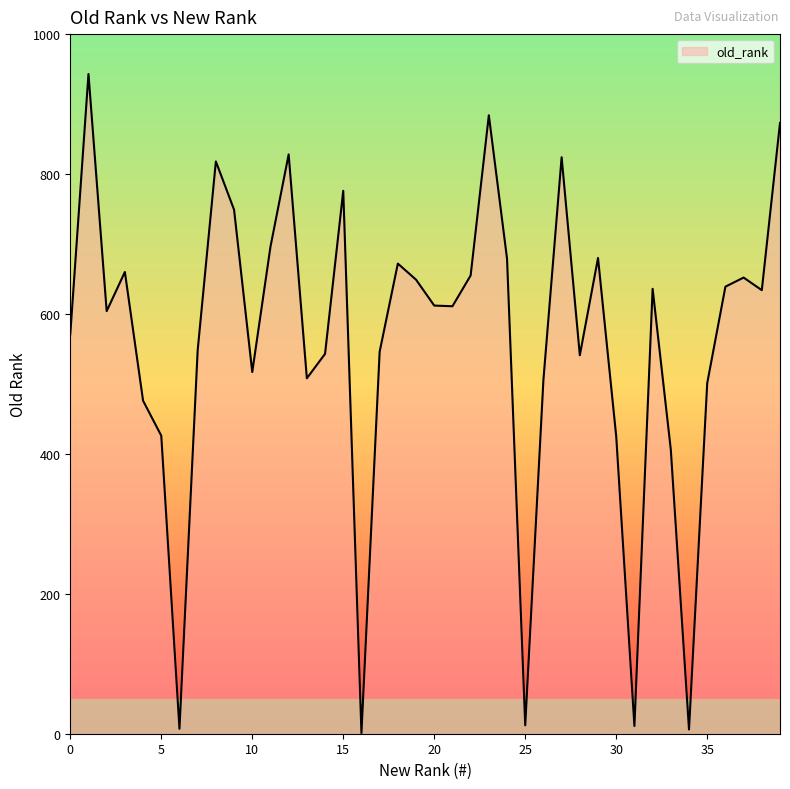

What is the maximum value shown in the chart?

943